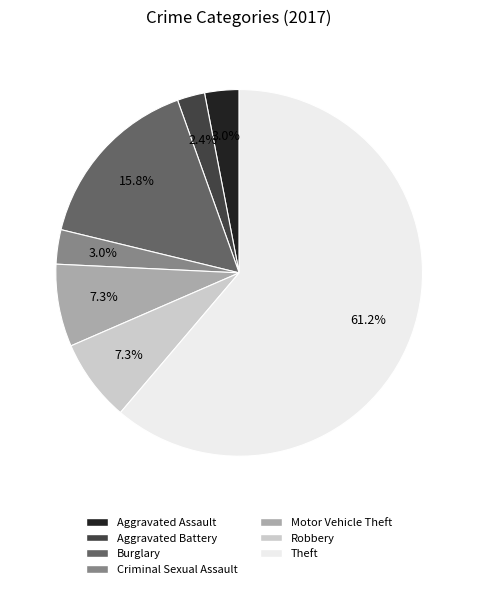

How many slices are in this pie chart?

7